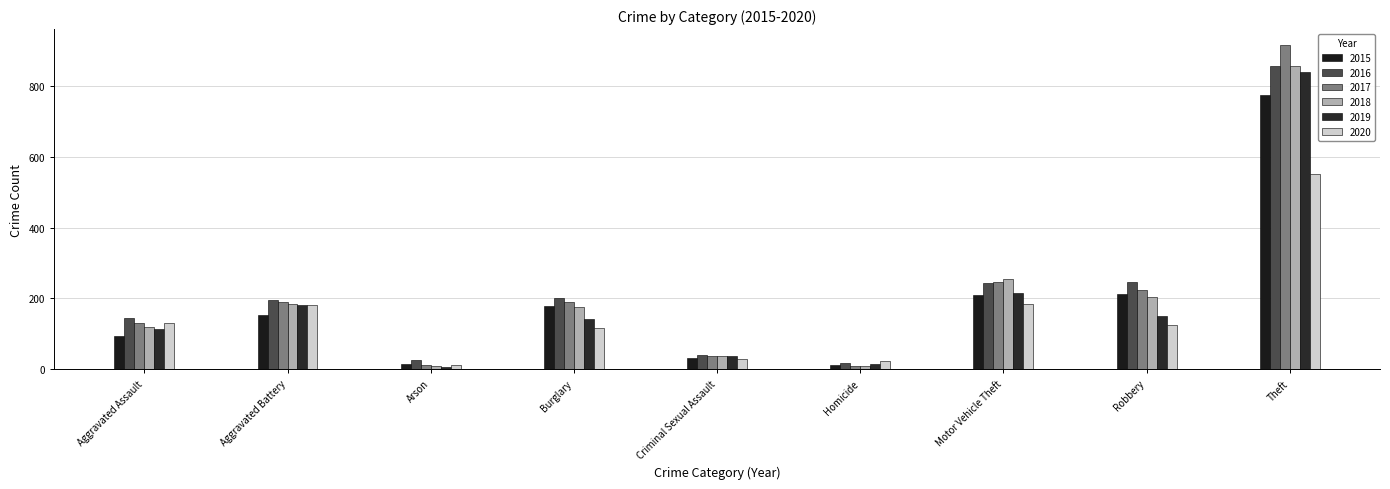

How many data points in 2018 are less than 176?

4